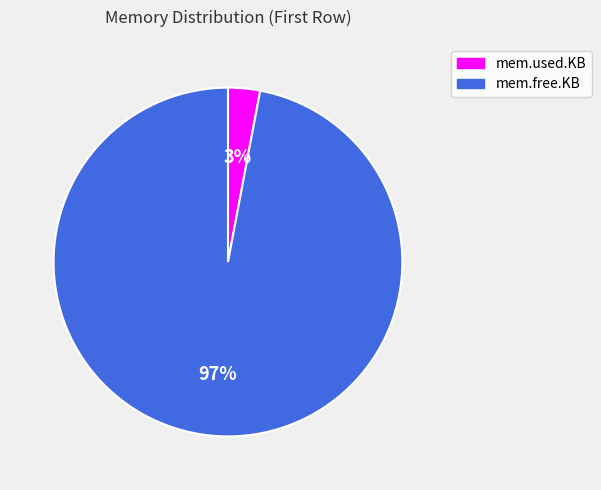

How many segments does this pie chart have?

2